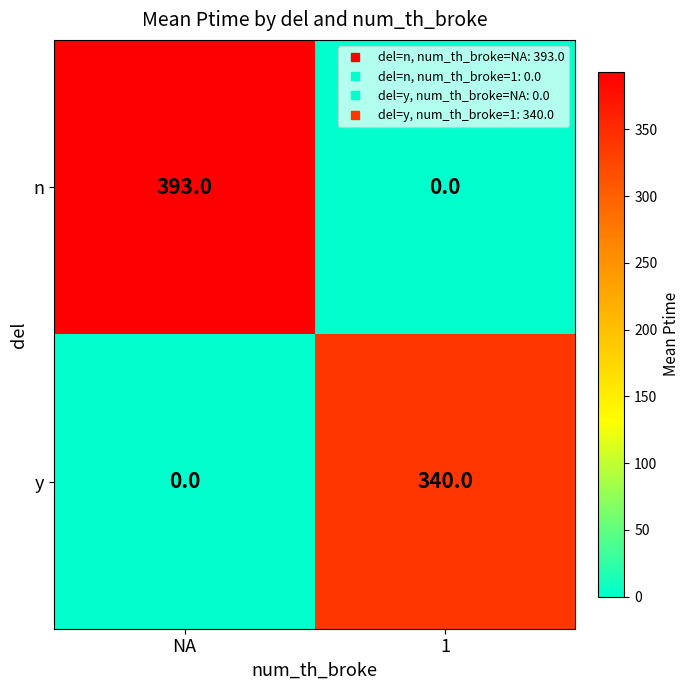

Reading left to right, extract all data points from this chart.

n: 393	0
y: 0	340